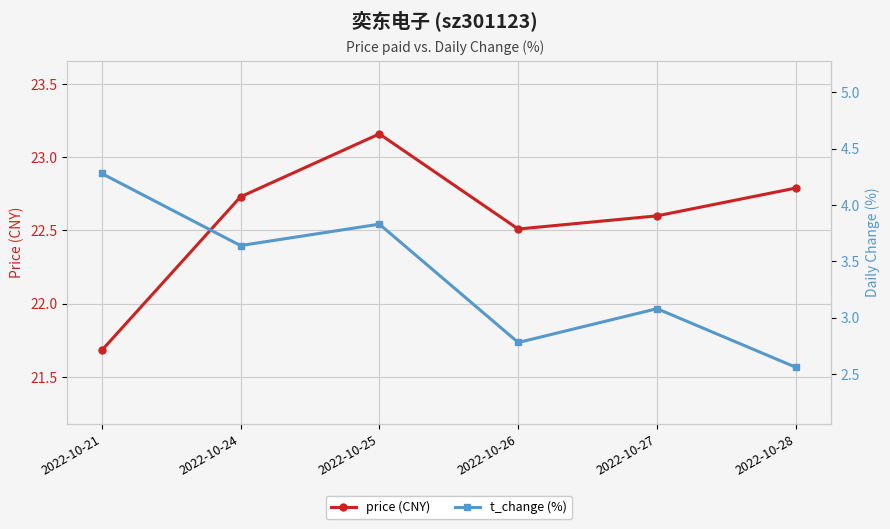

True or false: price (CNY) and t_change (%) intersect in this chart.

False